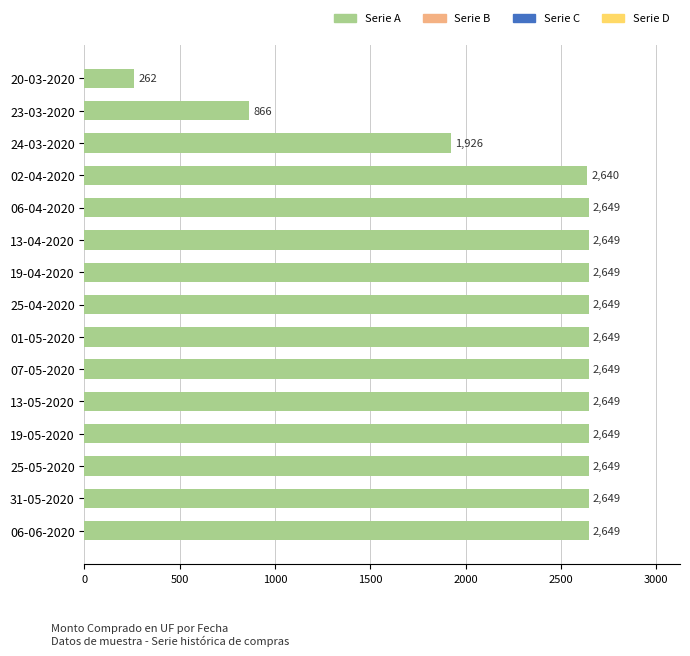

What is the approximate value at 24-03-2020?

1926